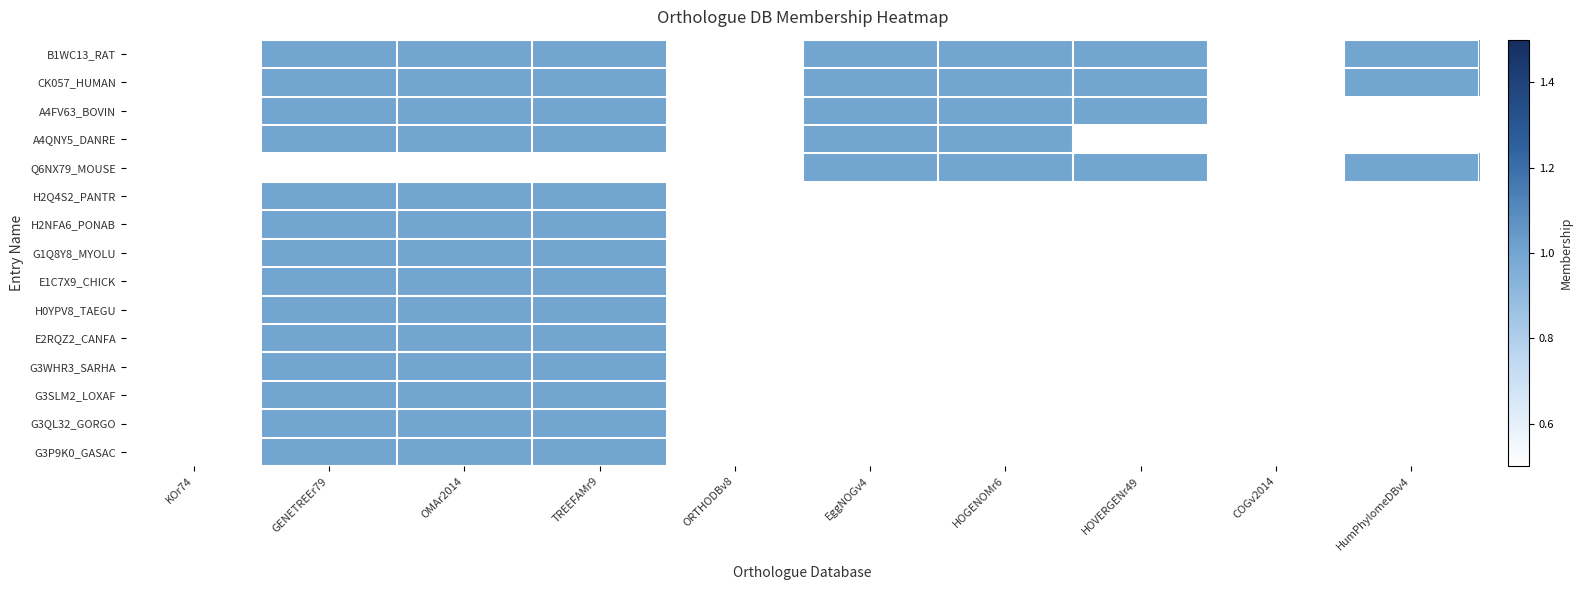

List the series in order of their overall mean, lowest first.

B1WC13_RAT, CK057_HUMAN, A4FV63_BOVIN, A4QNY5_DANRE, Q6NX79_MOUSE, H2Q4S2_PANTR, H2NFA6_PONAB, G1Q8Y8_MYOLU, E1C7X9_CHICK, H0YPV8_TAEGU, E2RQZ2_CANFA, G3WHR3_SARHA, G3SLM2_LOXAF, G3QL32_GORGO, G3P9K0_GASAC